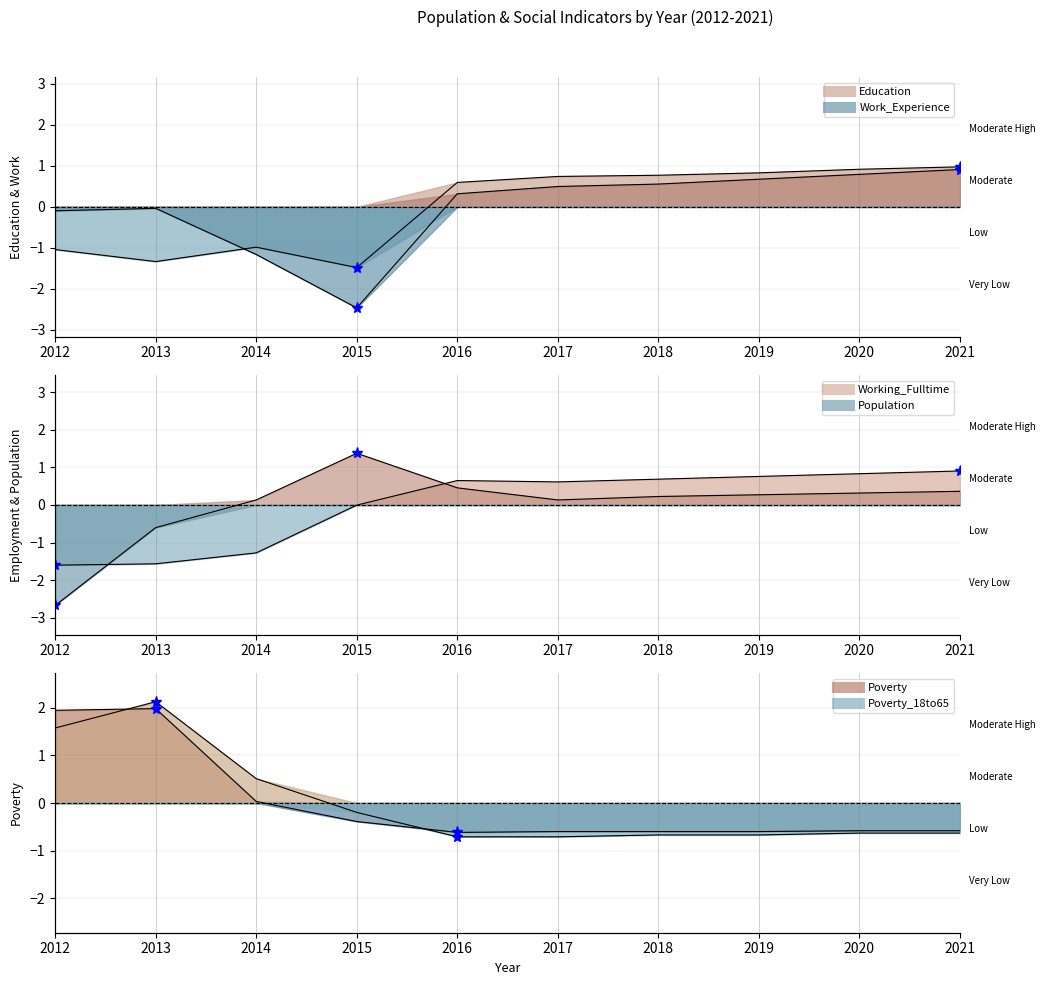

At which label does Working_Fulltime (line) first exceed 0?

2016